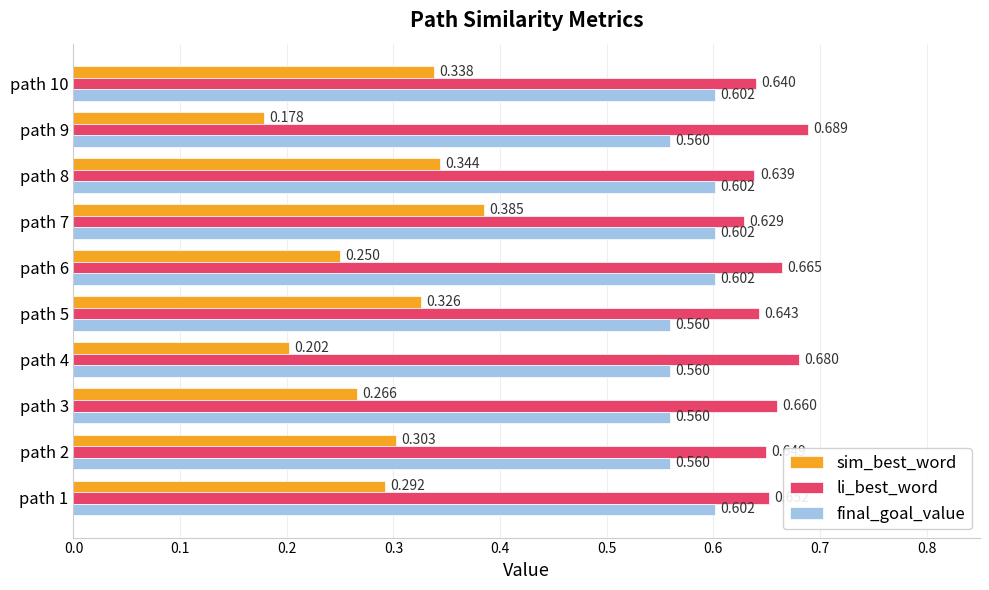

What is the sum of all li_best_word values?

6.5